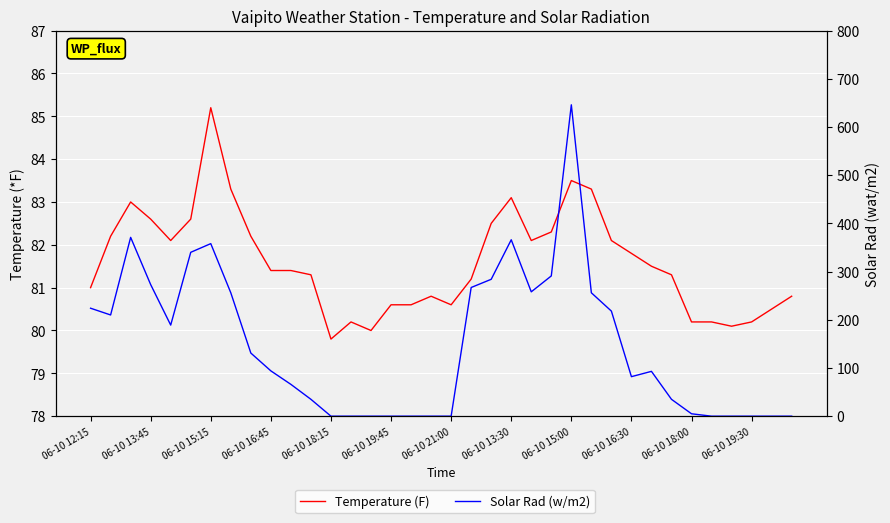

Is the value of Solar Rad (w/m2) at 35 greater than the value of Temperature (F) at 24?

No